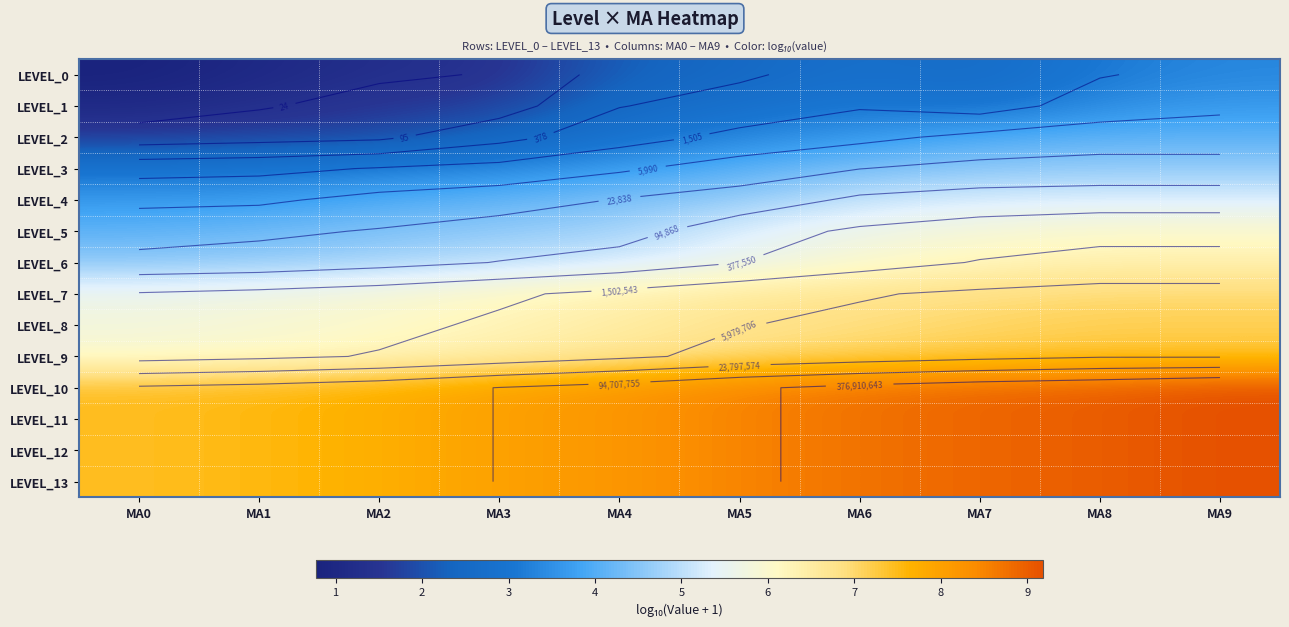

What is the sum of all LEVEL_13 values?

83.2